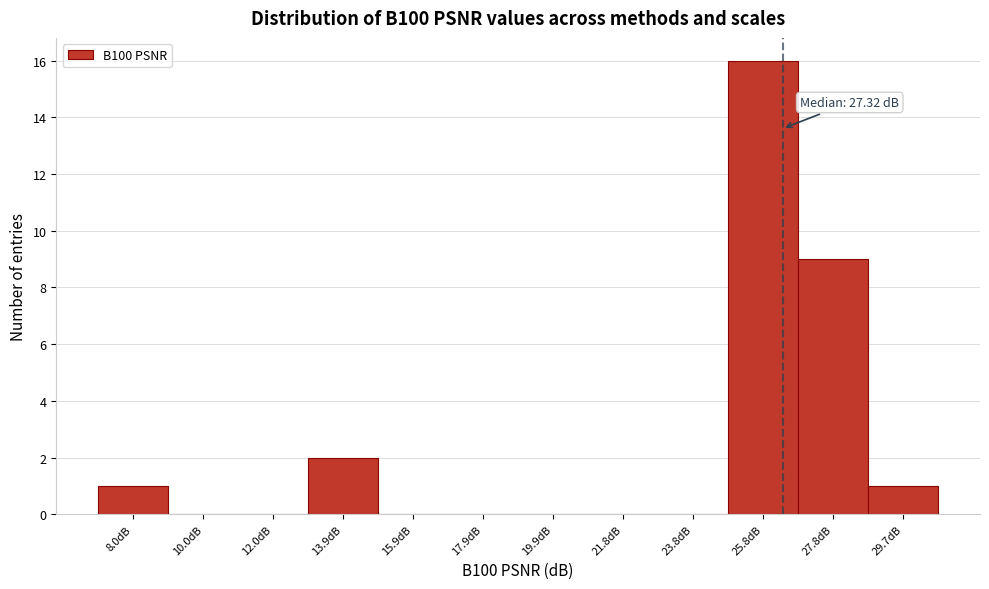

Reading right to left, list all the values displayed in this chart.

29.7dB=1	27.8dB=9	25.8dB=16	23.8dB=0	21.8dB=0	19.9dB=0	17.9dB=0	15.9dB=0	13.9dB=2	12.0dB=0	10.0dB=0	8.0dB=1